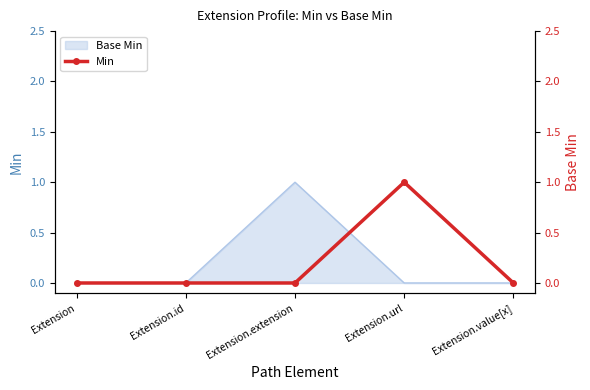

Where is the first local maximum?

Extension.url